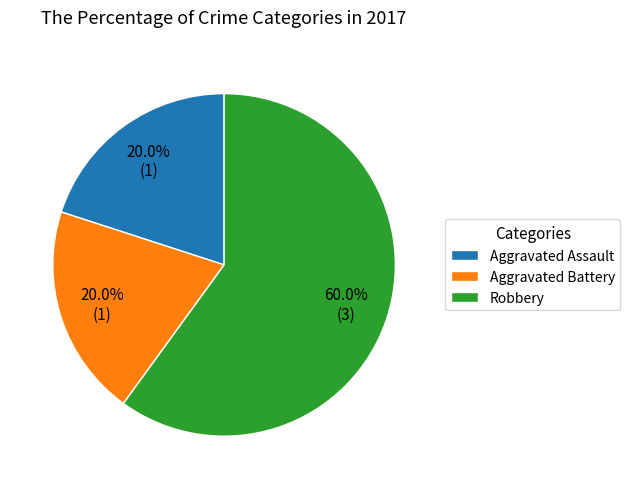

How many segments does this pie chart have?

3